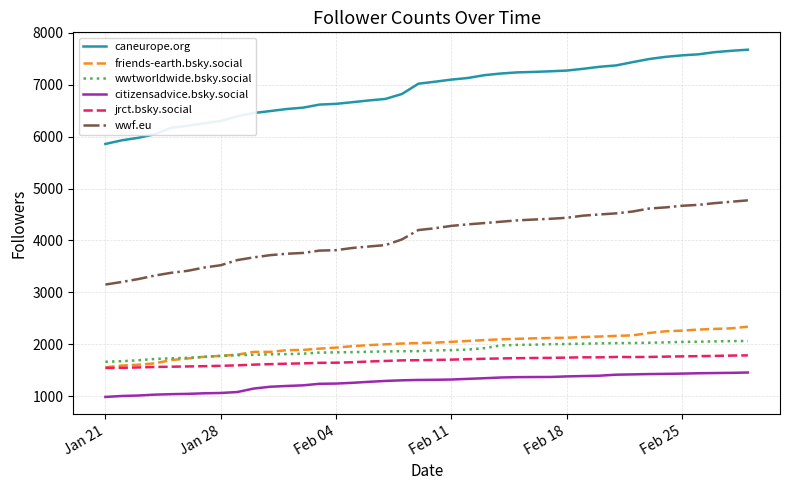

Rank the series by their maximum value, from lowest to highest.

citizensadvice.bsky.social, jrct.bsky.social, wwtworldwide.bsky.social, friends-earth.bsky.social, wwf.eu, caneurope.org